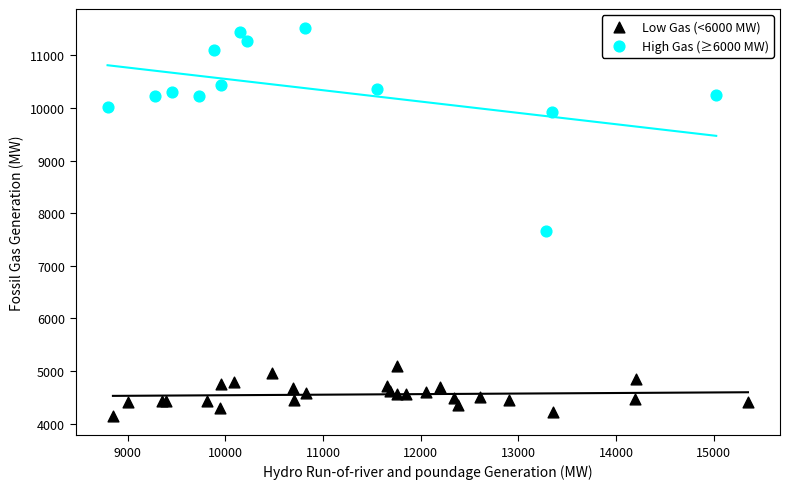

Which series has the largest Y range (max minus min)?

High Gas (≥6000 MW)